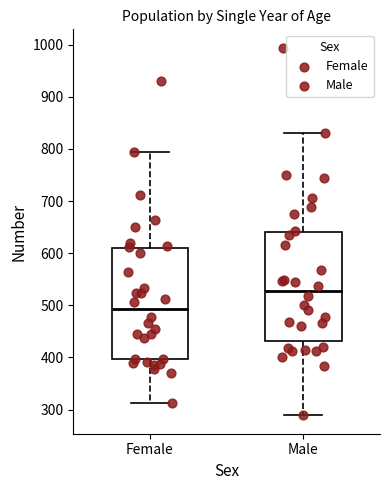

Reading left to right, transcribe this box plot: for each box, give where its median line is, the range the box spans, and where its two whiskers end, as read against the y-axis. The values are not printed on the chart, so give them approximately, as read against the axis.

Female: median 490, box 400 to 610, whiskers 310 to 790
Male: median 530, box 430 to 640, whiskers 290 to 830